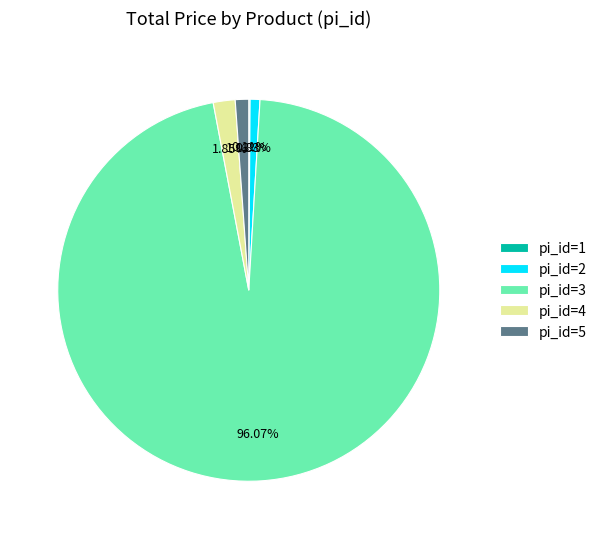

Is the sum of pi_id=2 and pi_id=4 greater than half?

No